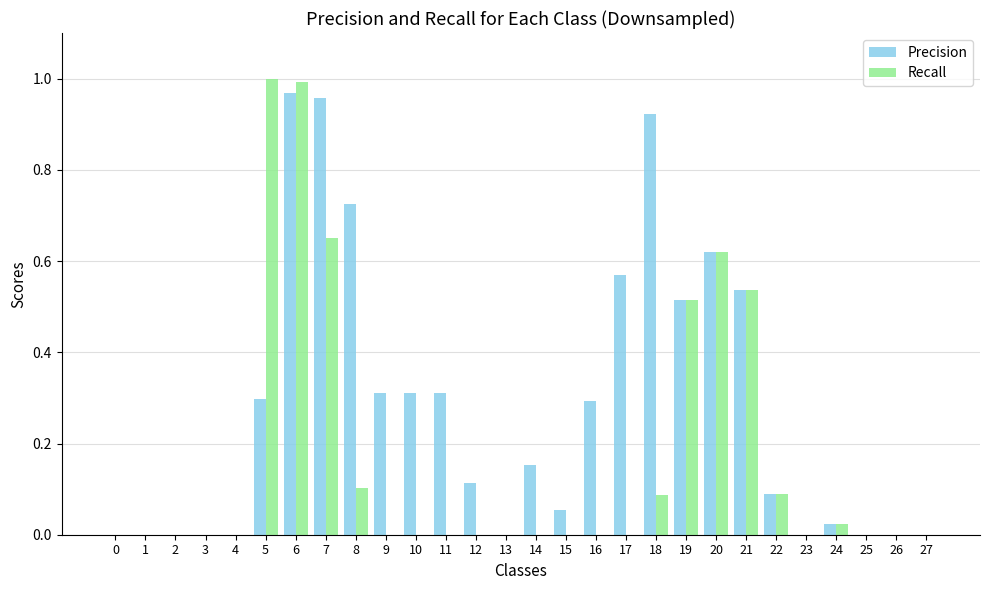

Are the bars grouped side by side (vs. stacked)?

Yes